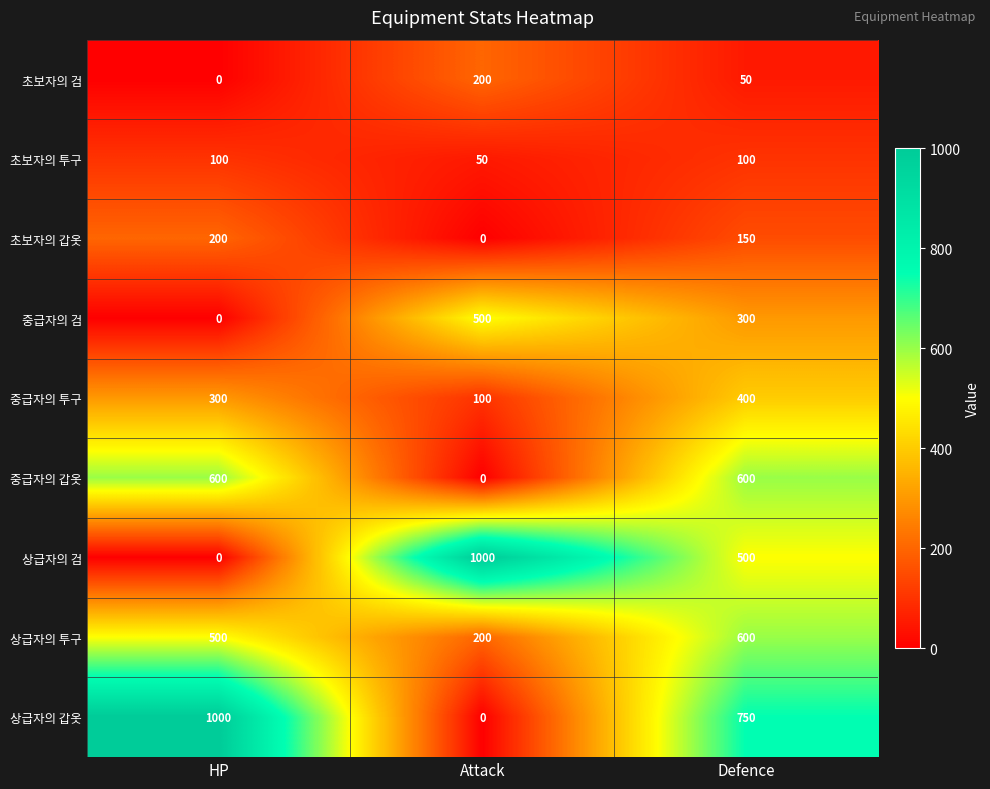

Is the value of 상급자의 투구 at Attack greater than the value of 중급자의 투구 at Attack?

Yes